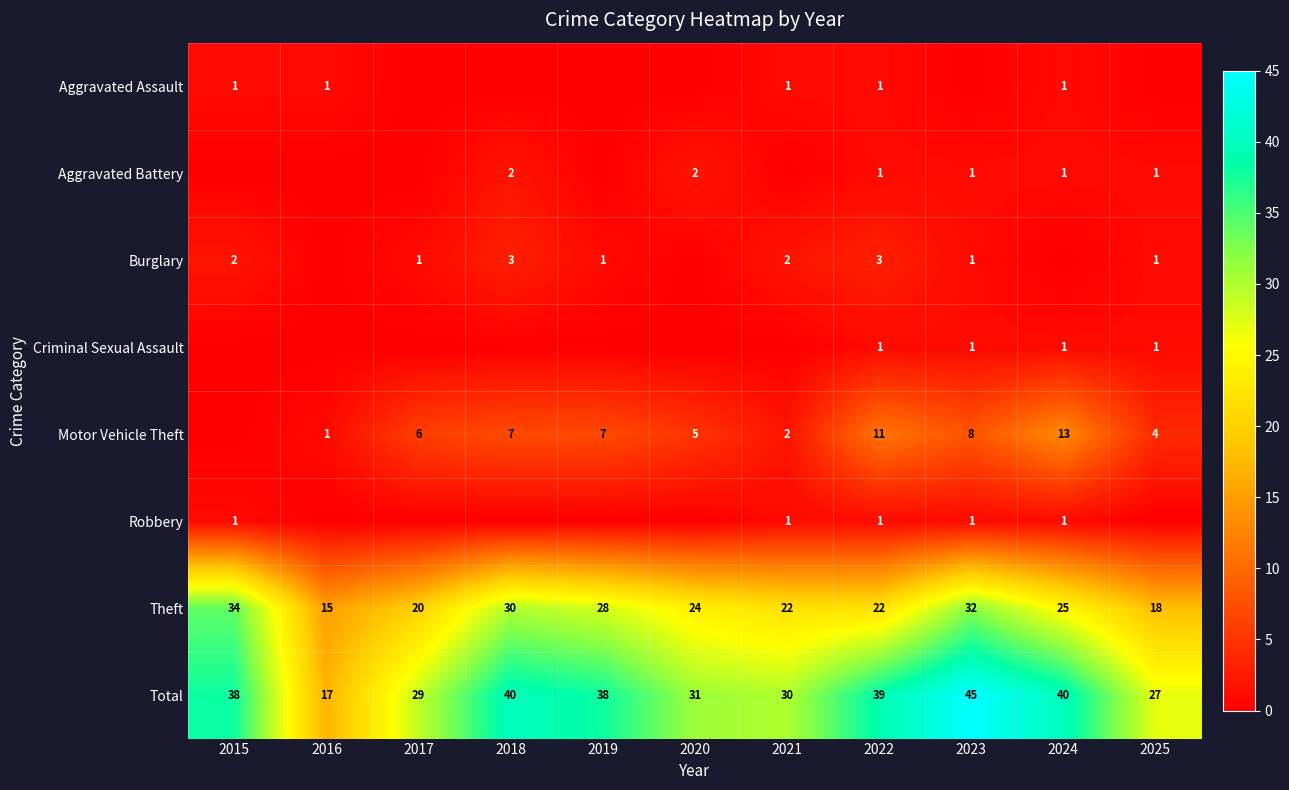

What is the difference between the maximum and minimum values in the Total series?

28